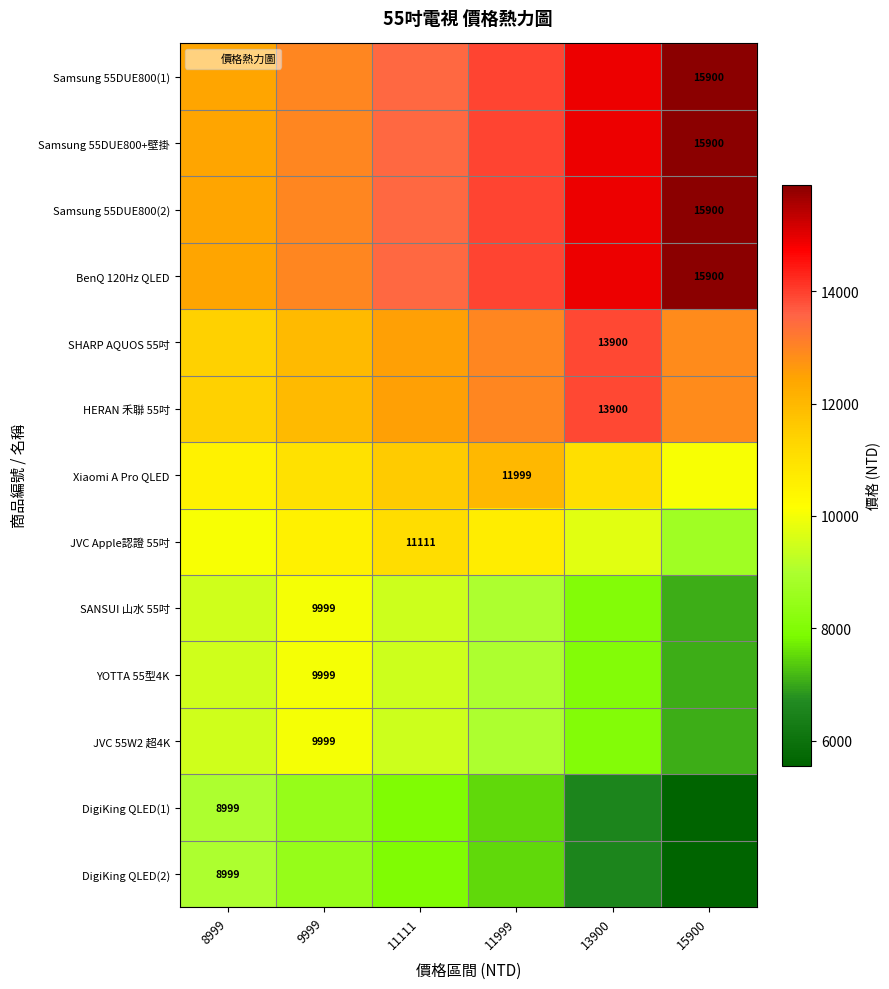

What is the smallest value displayed?

5548.5